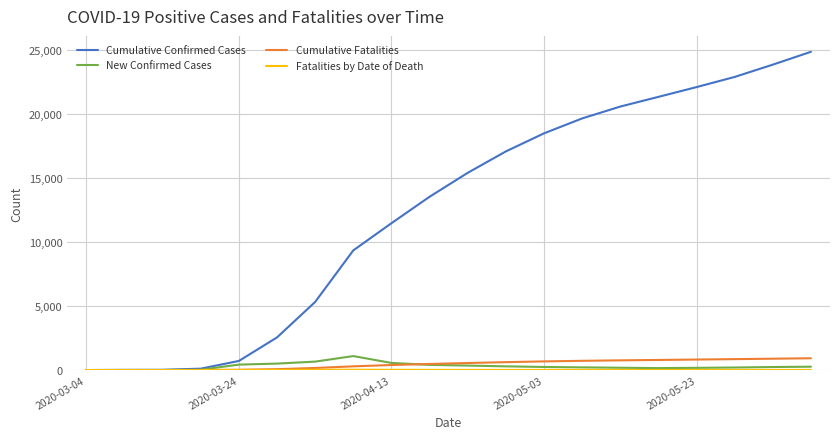

Does the chart have visible grid lines?

Yes